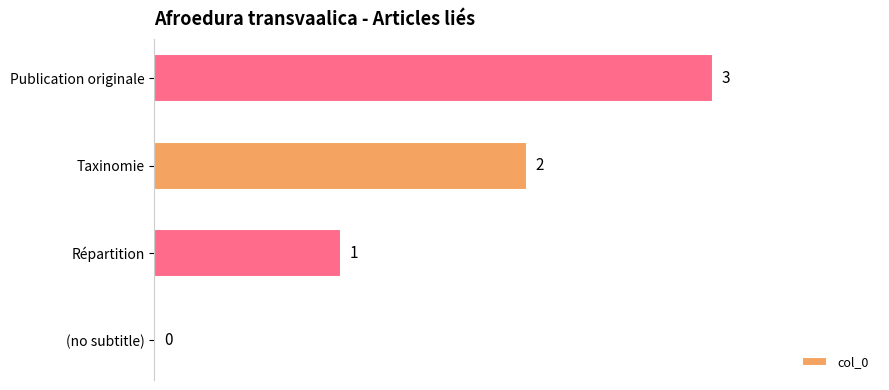

What is the sum of all values?

6